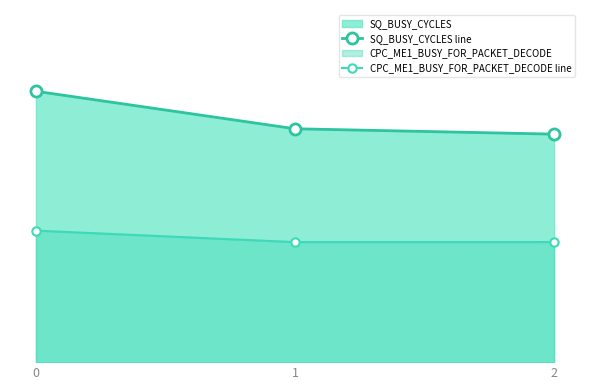

Rank the series by their average value, from lowest to highest.

CPC_ME1_BUSY_FOR_PACKET_DECODE line, SQ_BUSY_CYCLES line